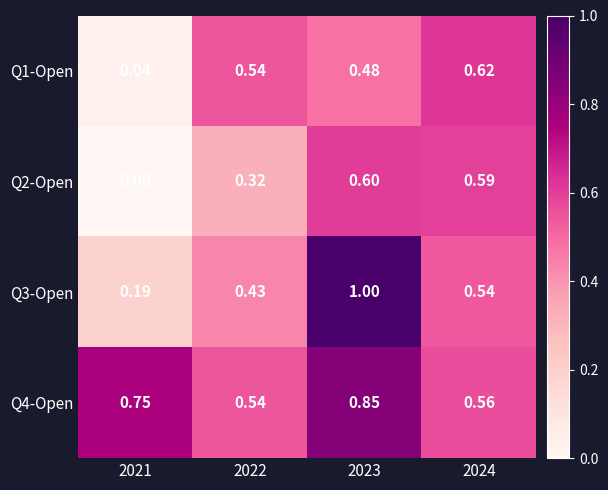

How many distinct data groups are displayed?

4